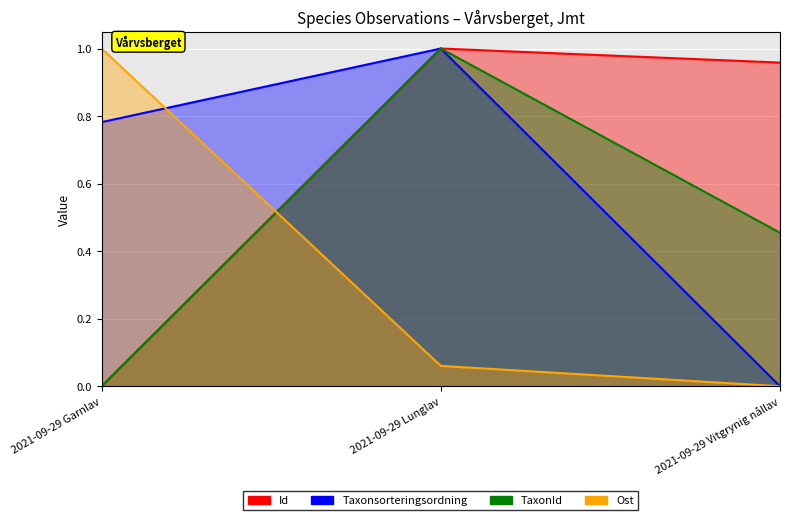

Rank the categories by Ost value from highest to lowest.

2021-09-29 Garnlav, 2021-09-29 Lunglav, 2021-09-29 Vitgrynig nållav